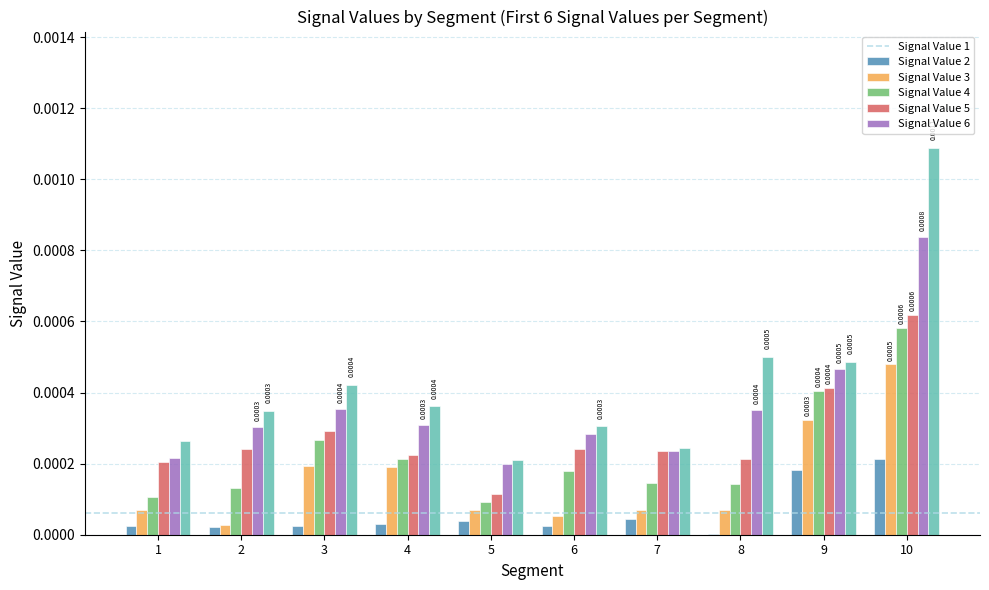

At which category is the sum across all series the highest?

10